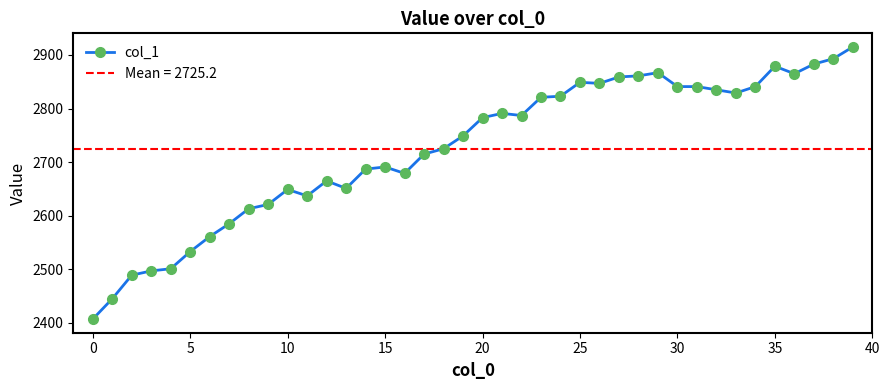

What is the sum of all values?

109010